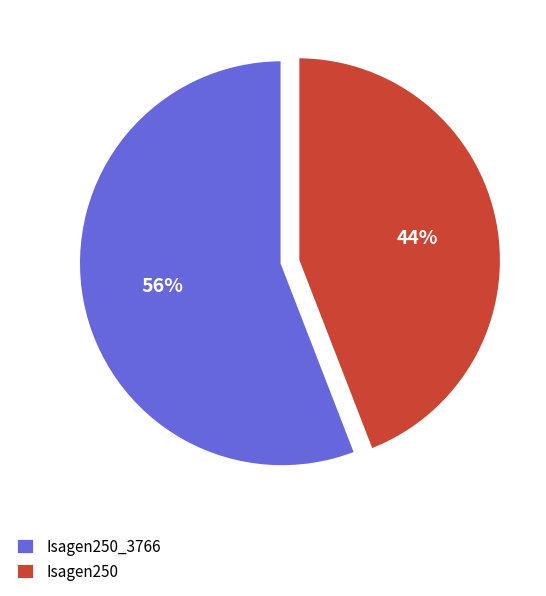

Is there any slice that represents more than half of the pie?

Yes